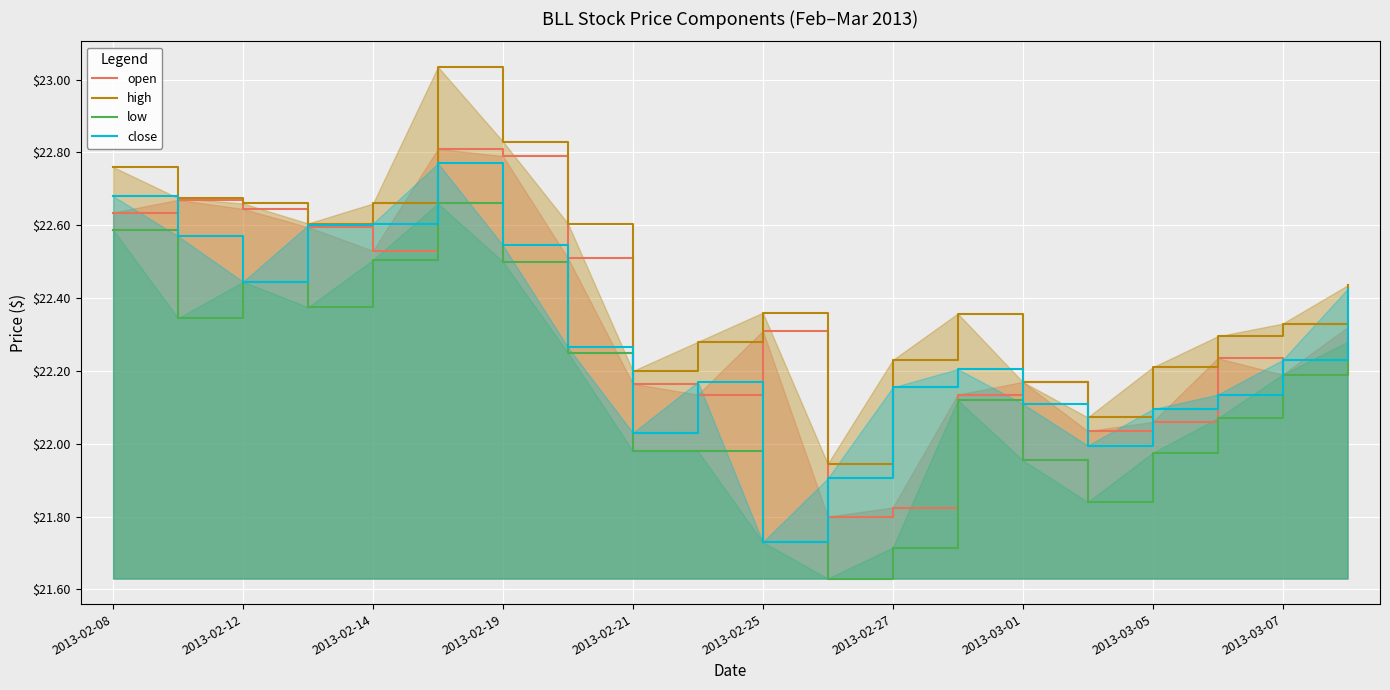

Where is high nearest to the value 22?

11